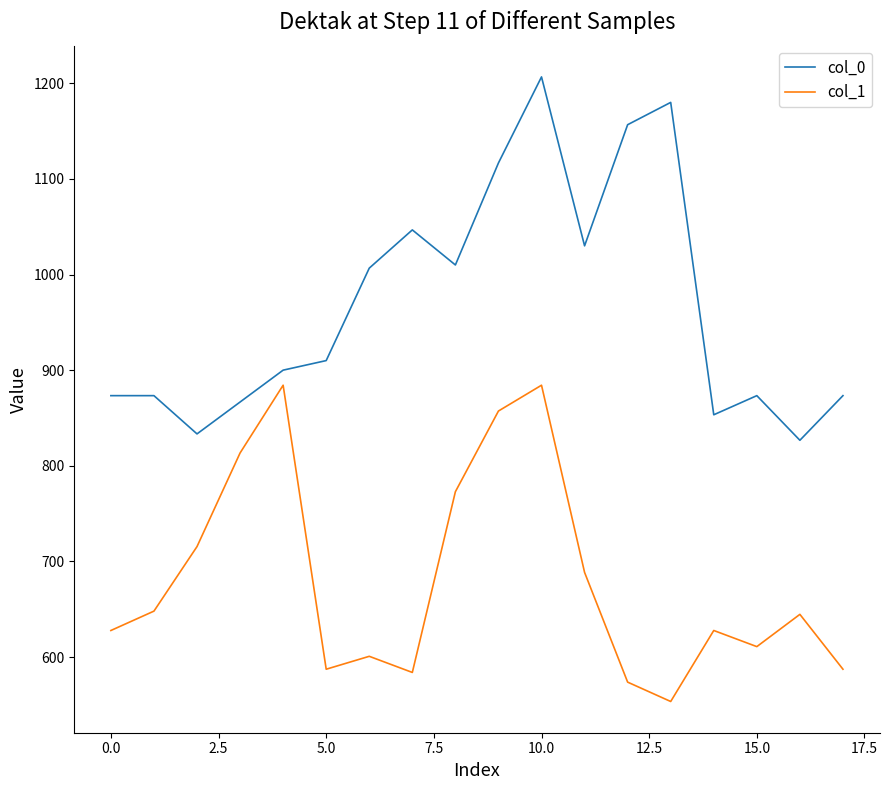

In col_1, how many points are higher than both neighbors (excluding endpoints)?

5